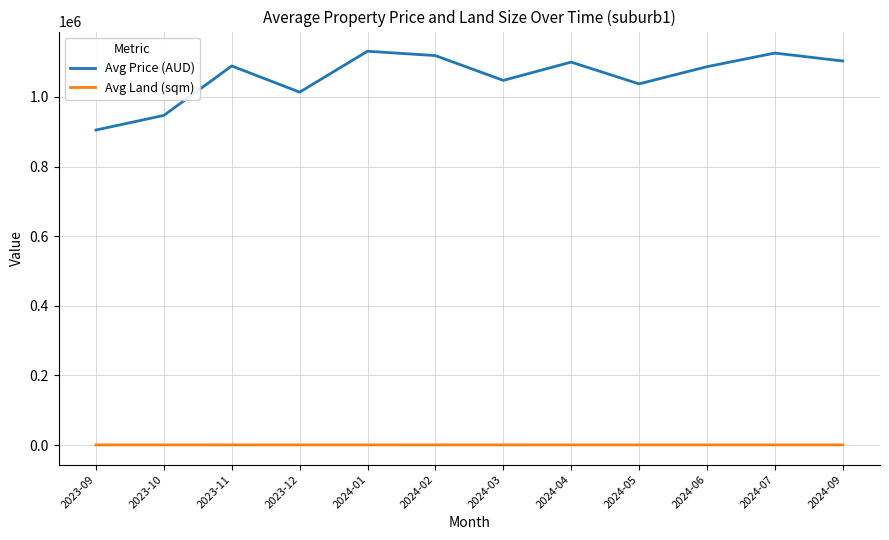

How many lines are shown in the chart?

2